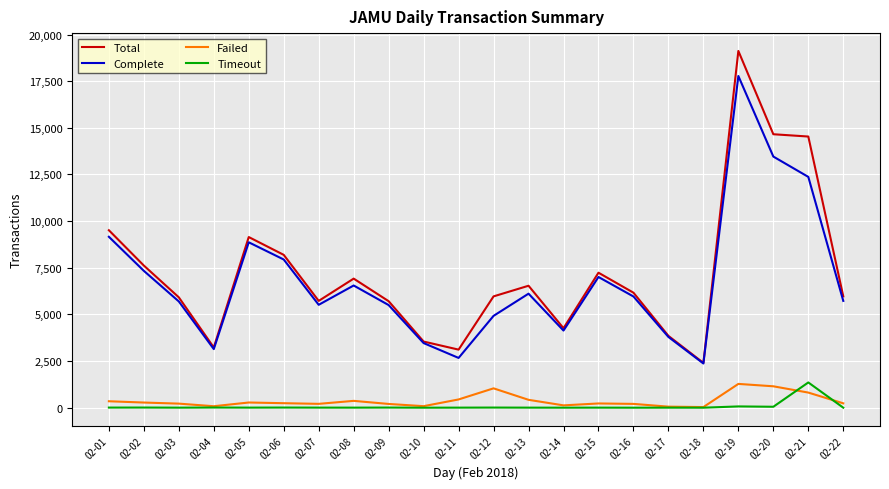

True or false: Total and Failed cross at least once.

False